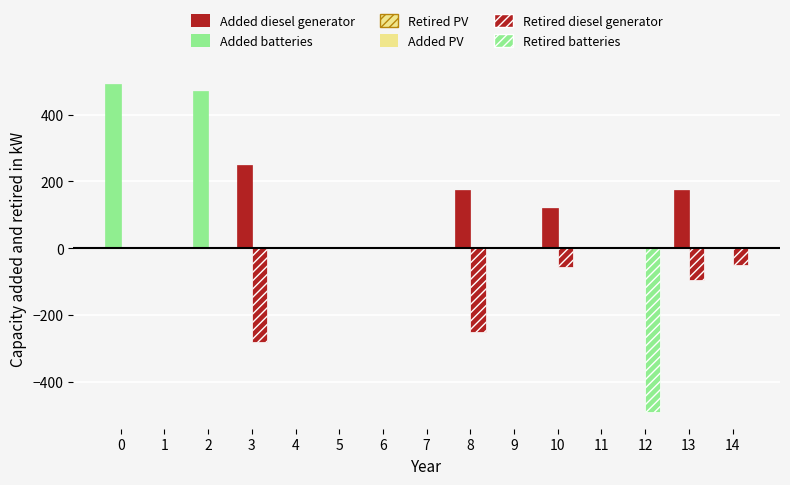

What are all the series names shown in the legend?

Added batteries, Retired batteries, Added diesel generator, Retired diesel generator, Added PV, Retired PV